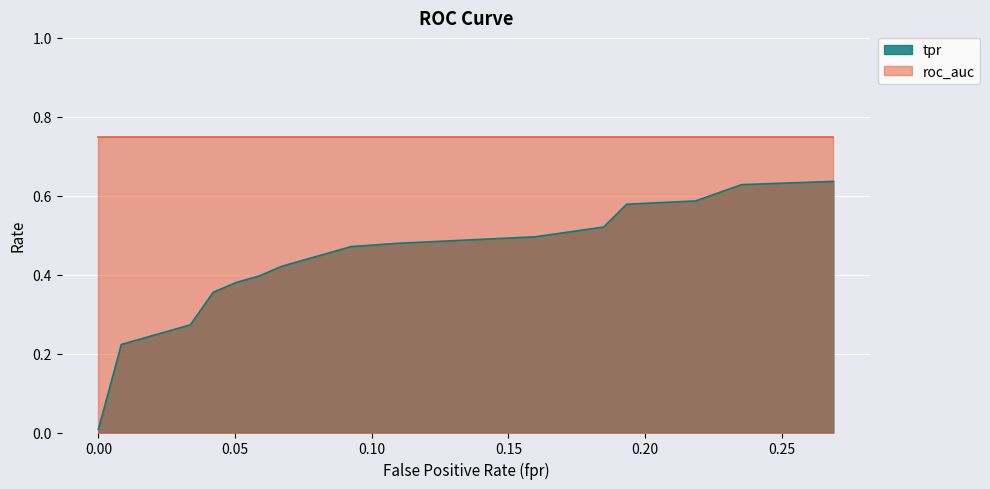

List the labels in order of value, largest first.

0.2689075630252101, 0.2352941176470588, 0.2184873949579832, 0.1932773109243698, 0.1848739495798319, 0.1680672268907563, 0.1596638655462185, 0.134453781512605, 0.1092436974789916, 0.09243697478991597, 0.08403361344537816, 0.07563025210084033, 0.06722689075630252, 0.05882352941176471, 0.05042016806722689, 0.04201680672268908, 0.03361344537815126, 0.02521008403361345, 0.008403361344537815, 0.0